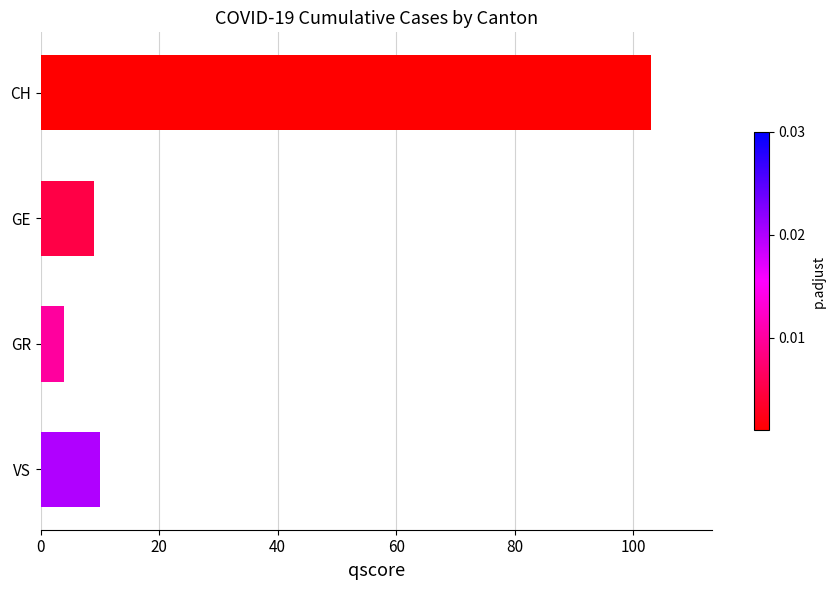

Reading left to right, what are all the values shown in this chart?

103	9	4	10